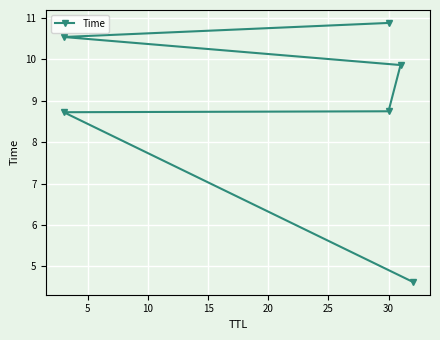

How many values exceed 9?

3